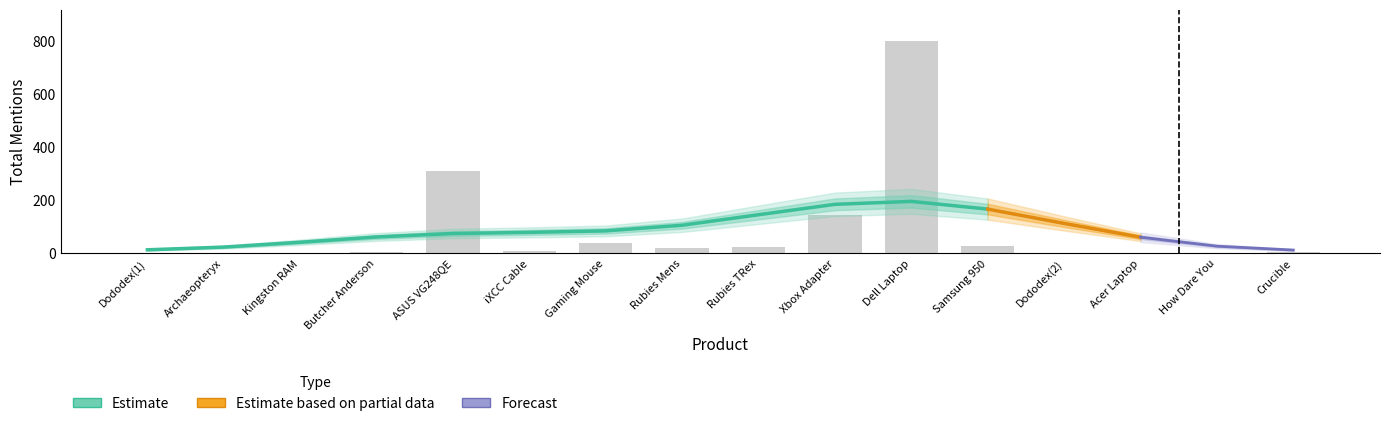

Which has a higher value, Samsung 950 or Dododex(1)?

Samsung 950